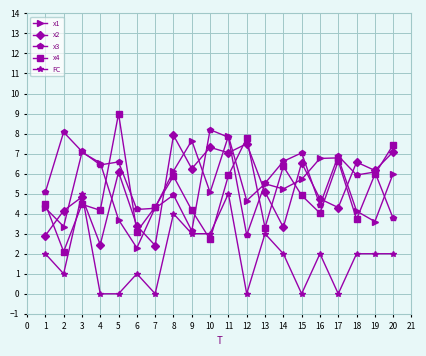

Does the chart display data point markers on the line(s)?

Yes